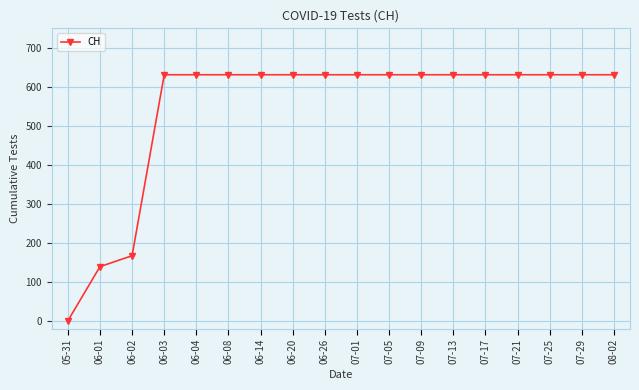

True or false: the data shows 957 at 08-02.

False